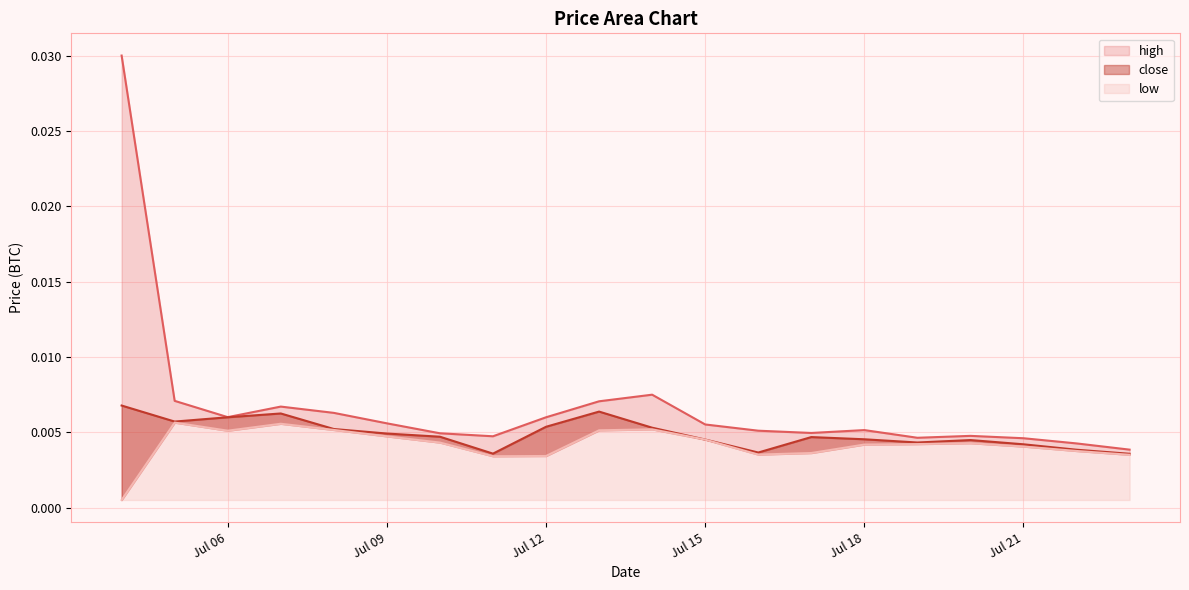

True or false: close has a value of 0.0 at 12.

False